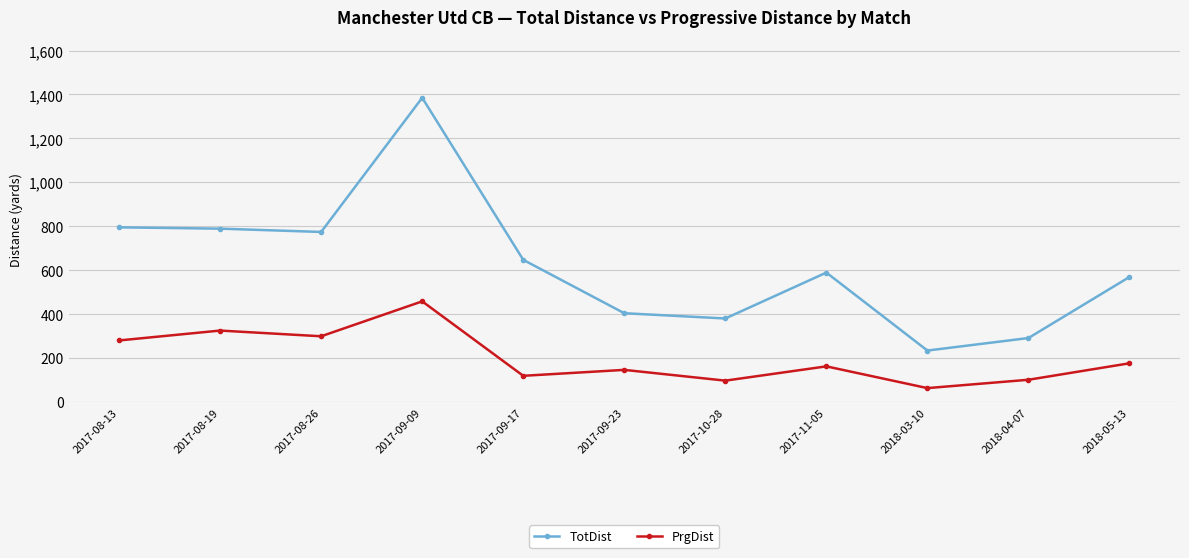

Where does the TotDist series first go above 589?

2017-08-13